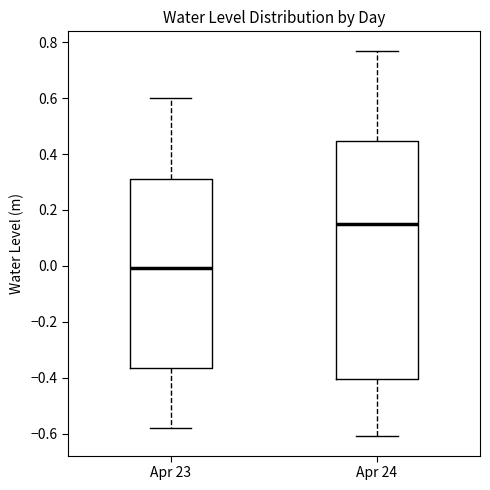

Where is the lower edge of the box for Apr 24 on the y-axis? The values are not printed on the chart, so give them approximately, as read against the axis.

-0.40